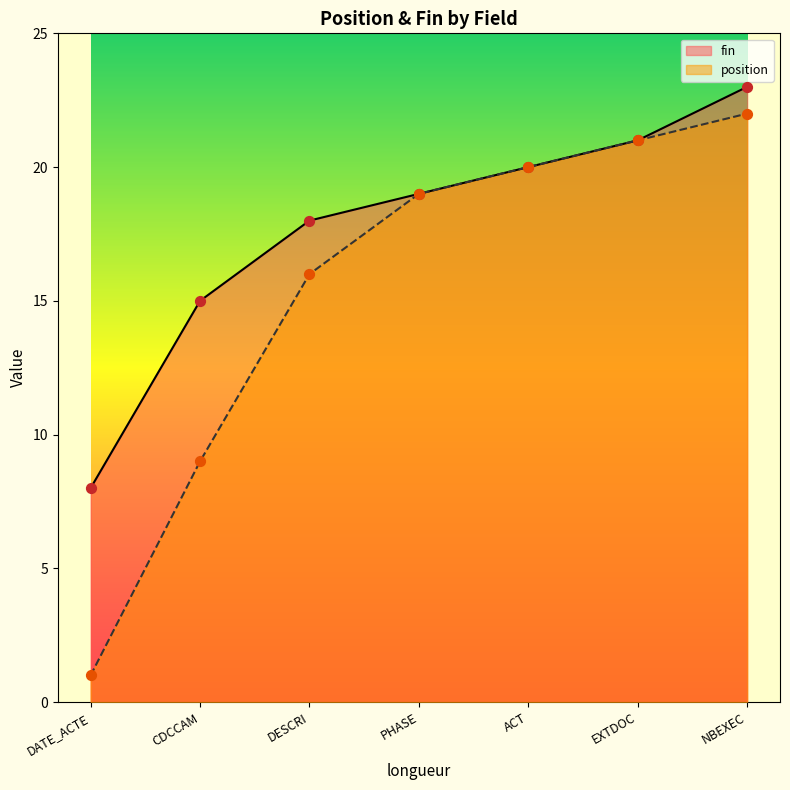

At which category is the sum across all series the highest?

NBEXEC